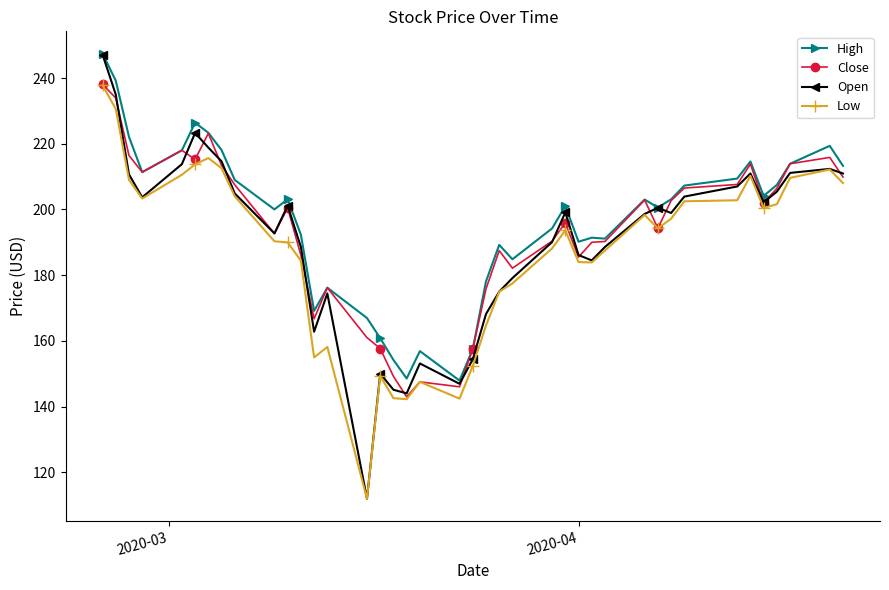

How many data points in High are above 203?

20